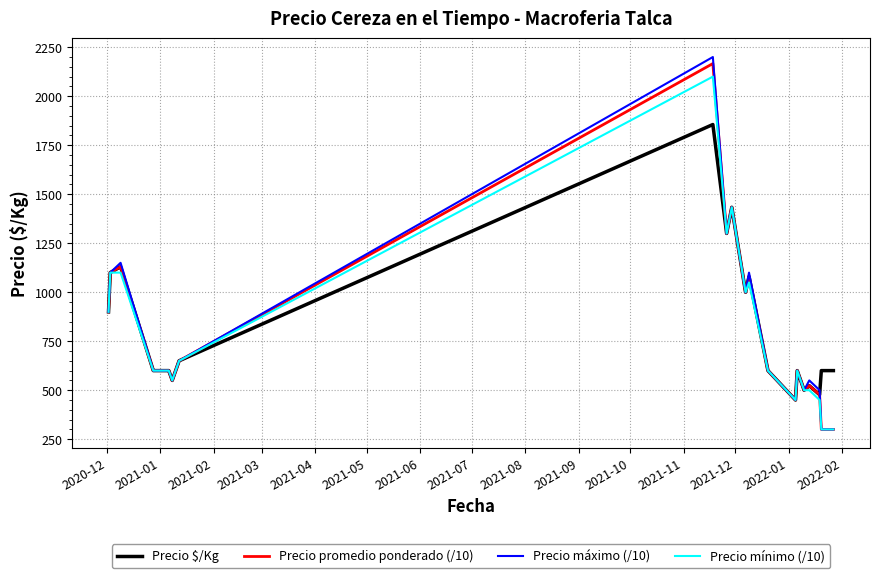

How many values in the Precio $/Kg series are below 600?

5